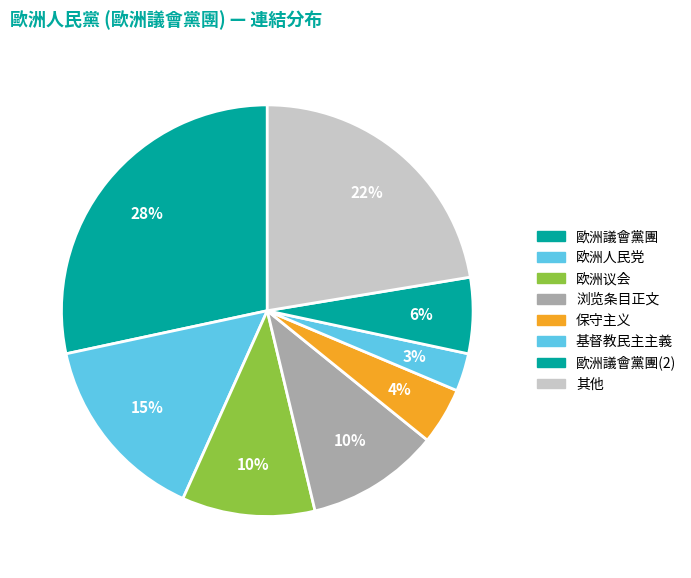

How many segments does this pie chart have?

8